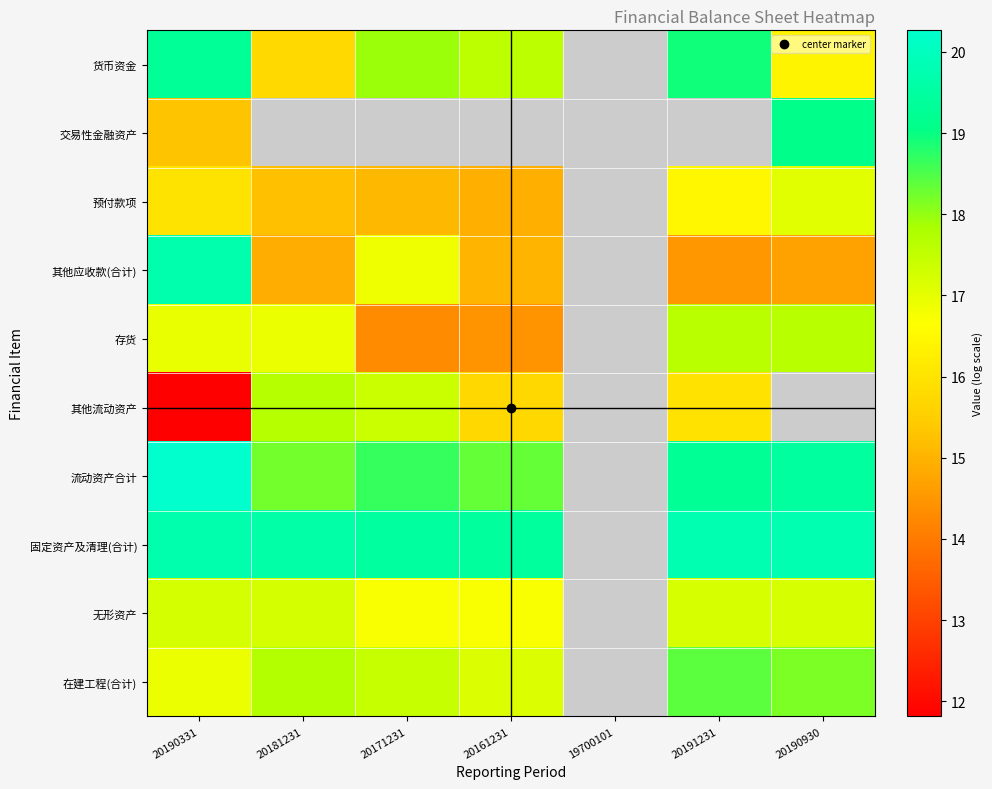

Which has a higher value, 20181231 or 20161231?

20161231